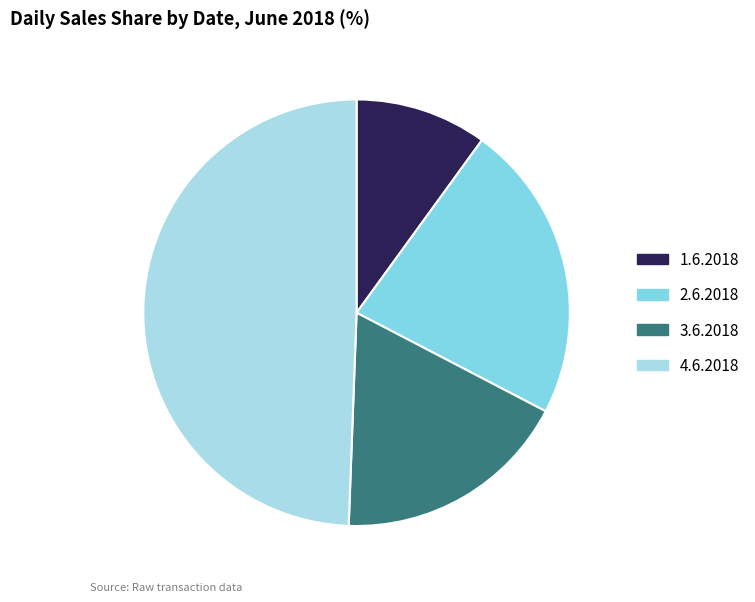

How many slices are in this pie chart?

4